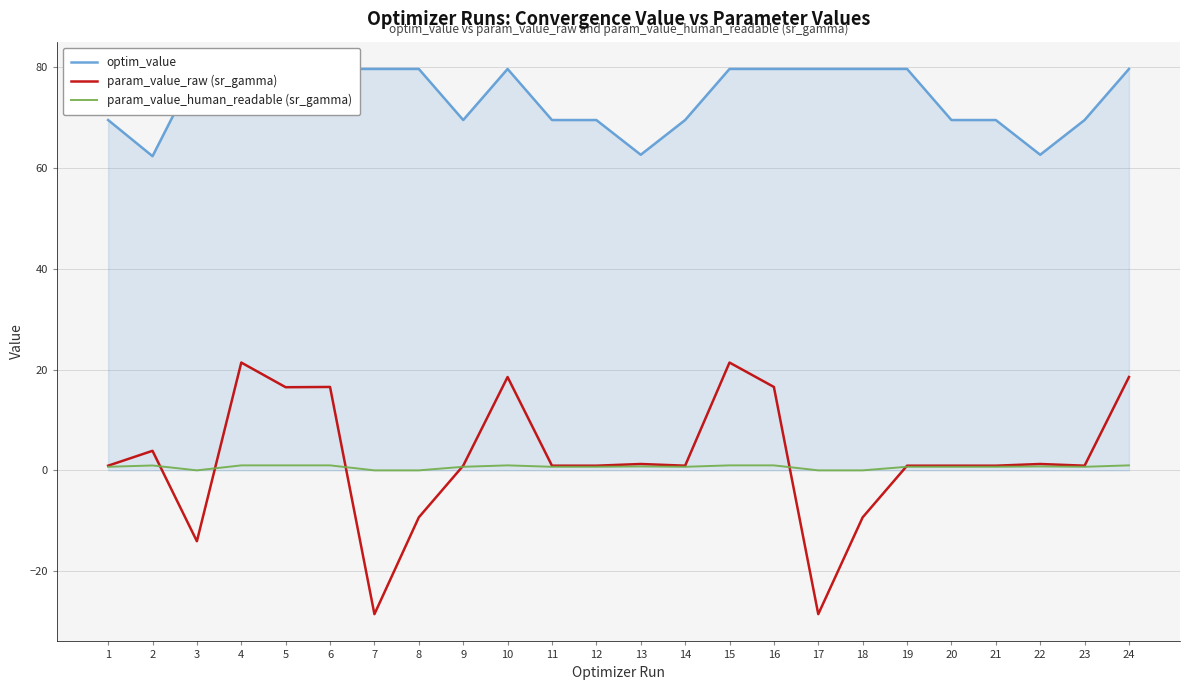

How many interior local valleys does the param_value_raw (sr_gamma) series have?

8